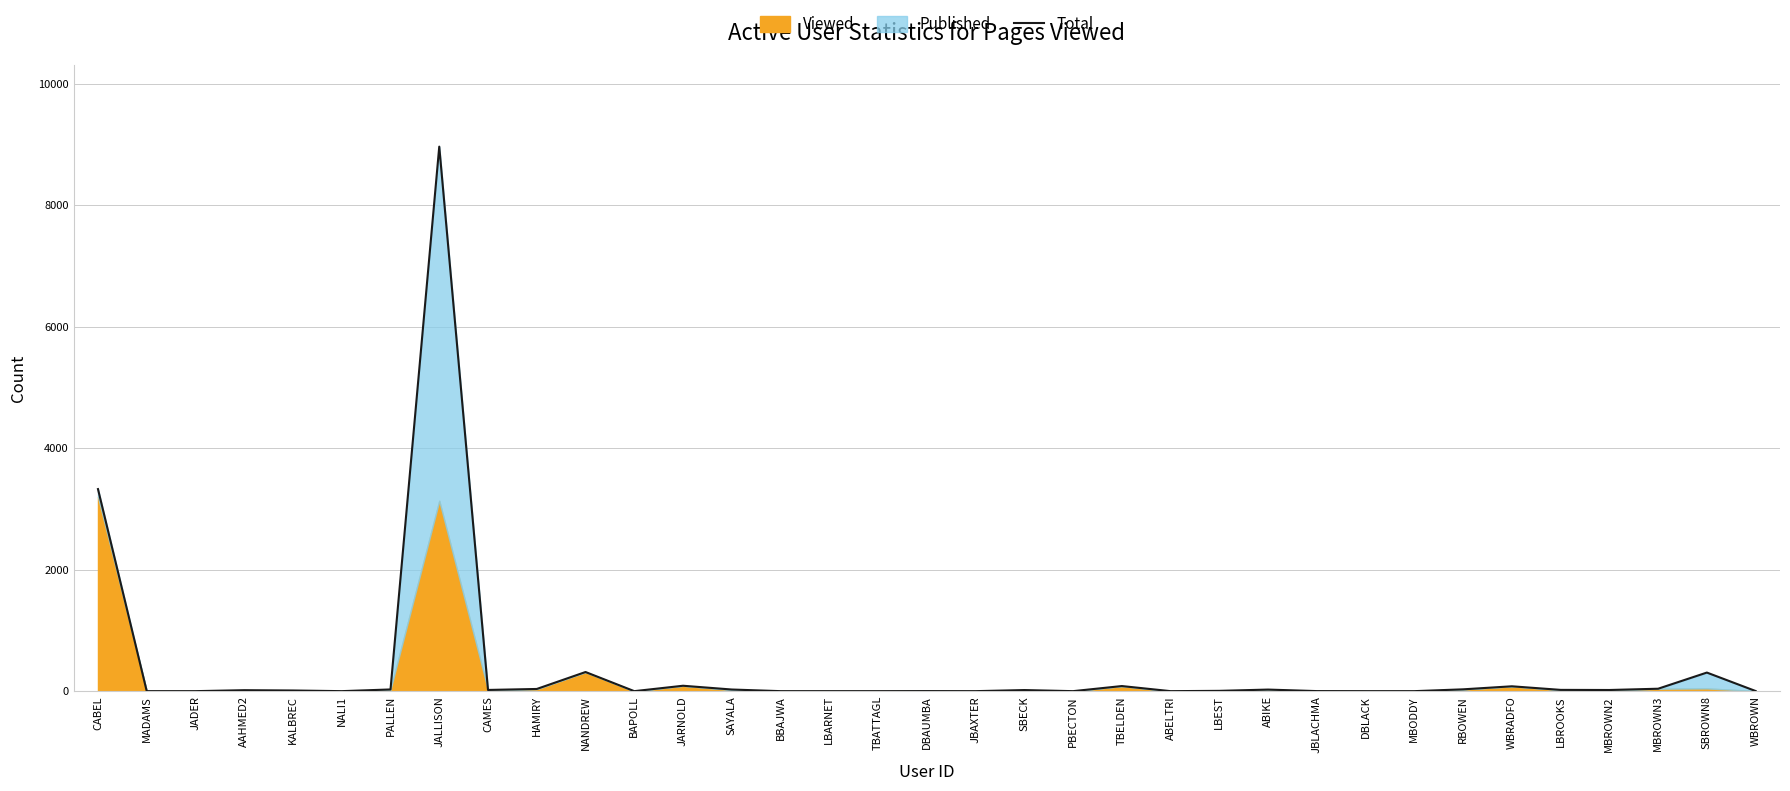

Reading right to left, list all the values displayed in this chart.

2	306	40	19	21	80	30	0	0	1	26	5	0	84	0	18	0	1	0	0	0	27	89	0	315	36	20	8965	28	0	11	16	0	0	3327